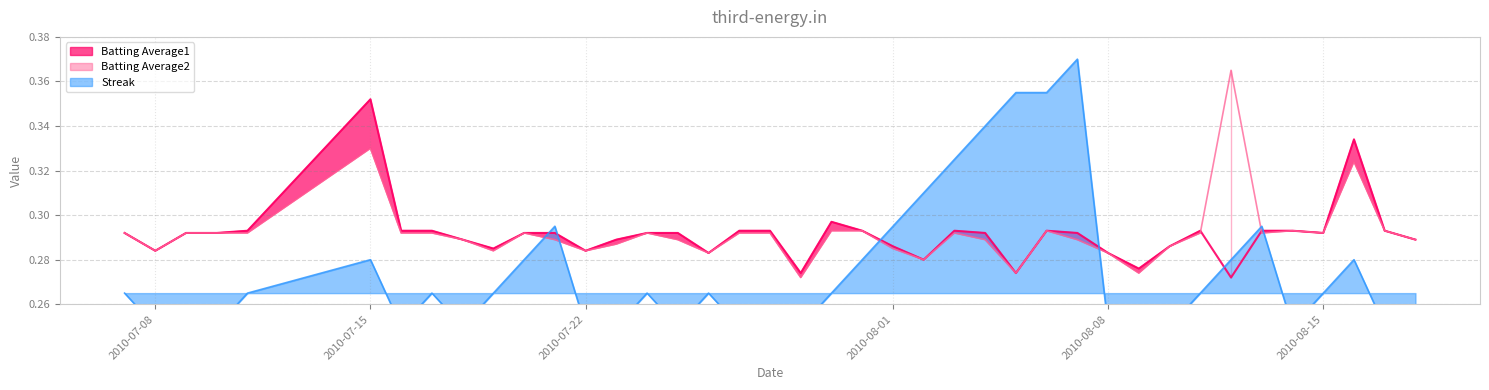

The value of Streak at 2010-08-02 is 0.4. True or false?

False